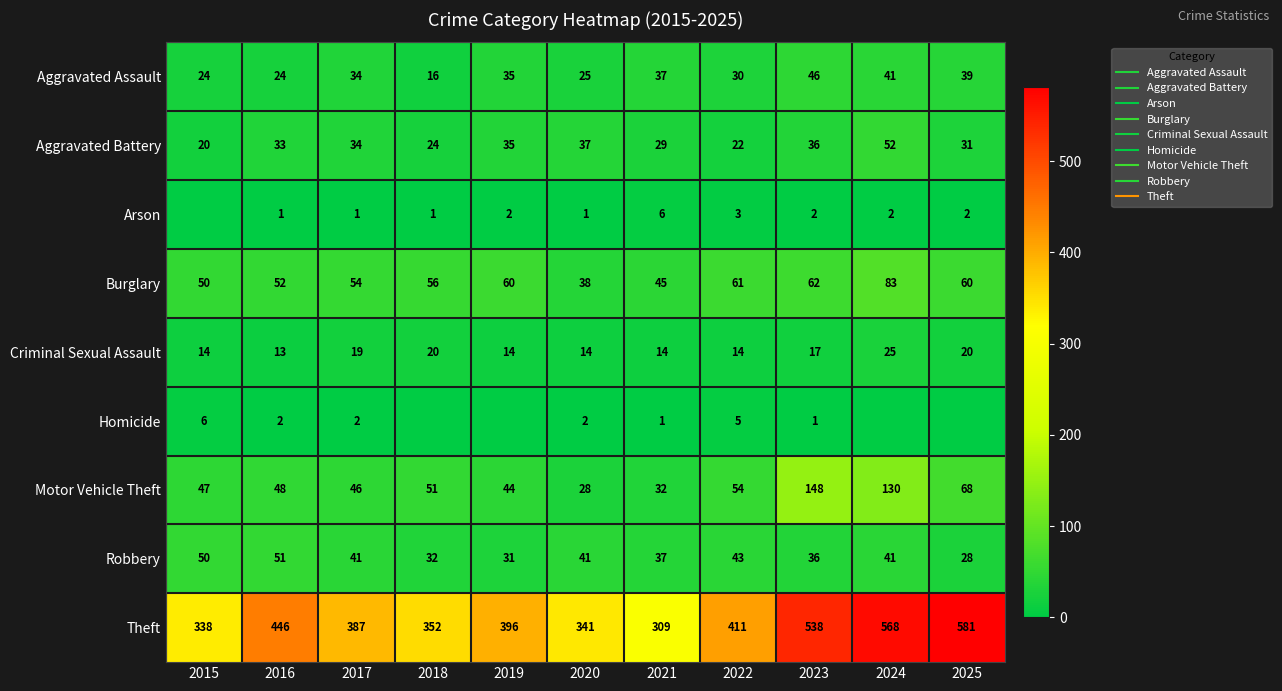

At which label does Burglary reach its minimum?

2020